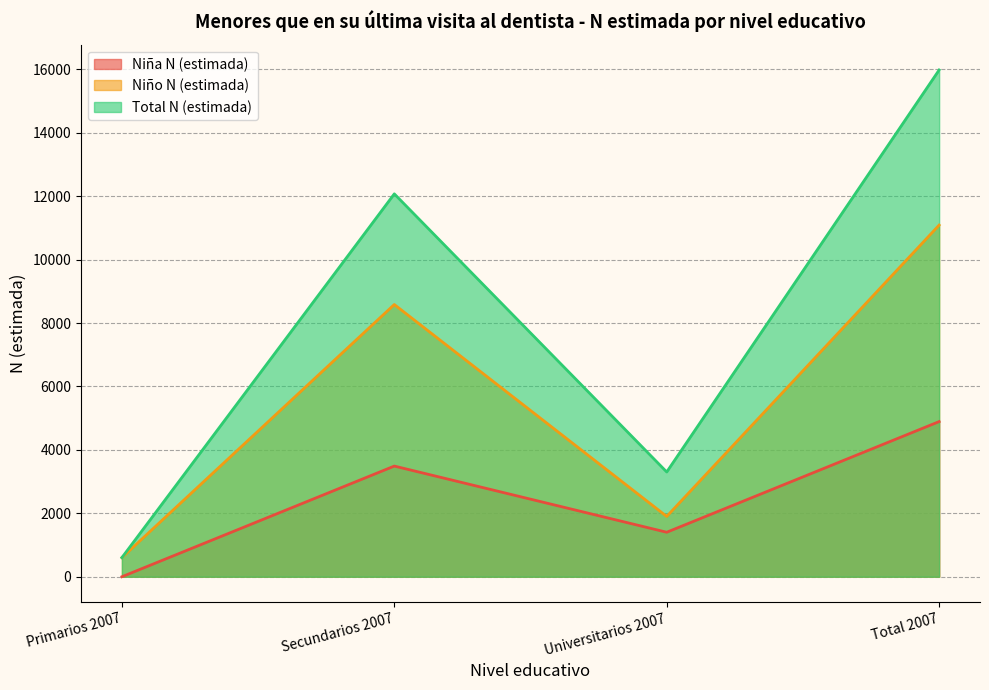

What are all the series names shown in the legend?

Niña N (estimada), Niño N (estimada), Total N (estimada)